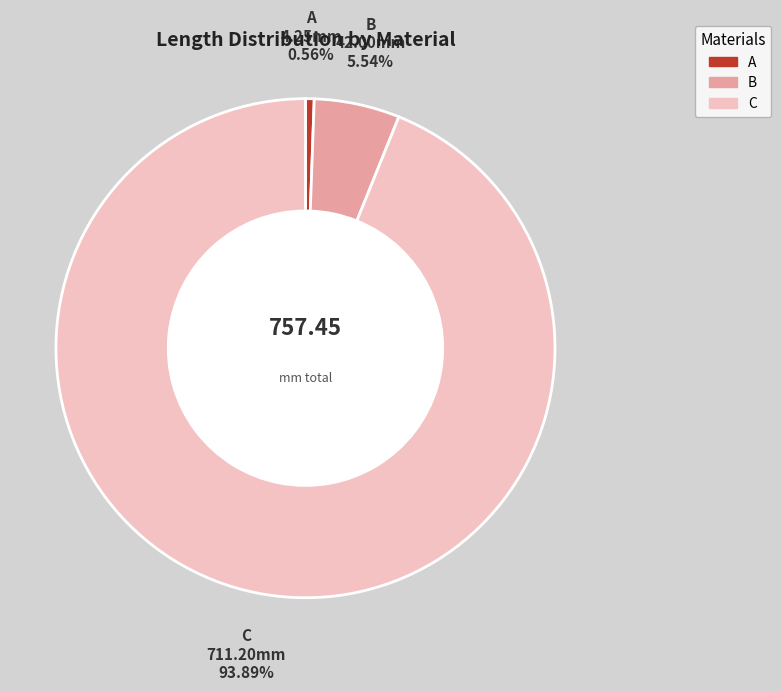

True or false: A accounts for 1% of the total.

True